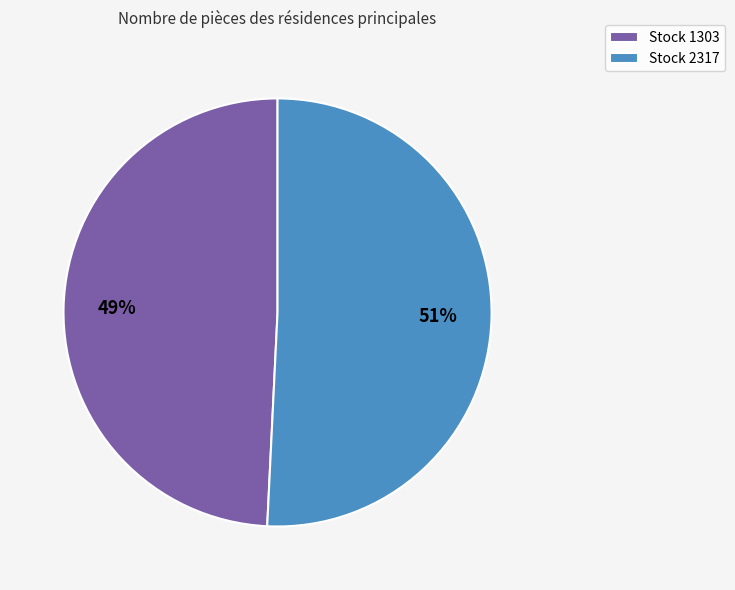

Between Stock 1303 and Stock 2317, which is larger?

Stock 2317